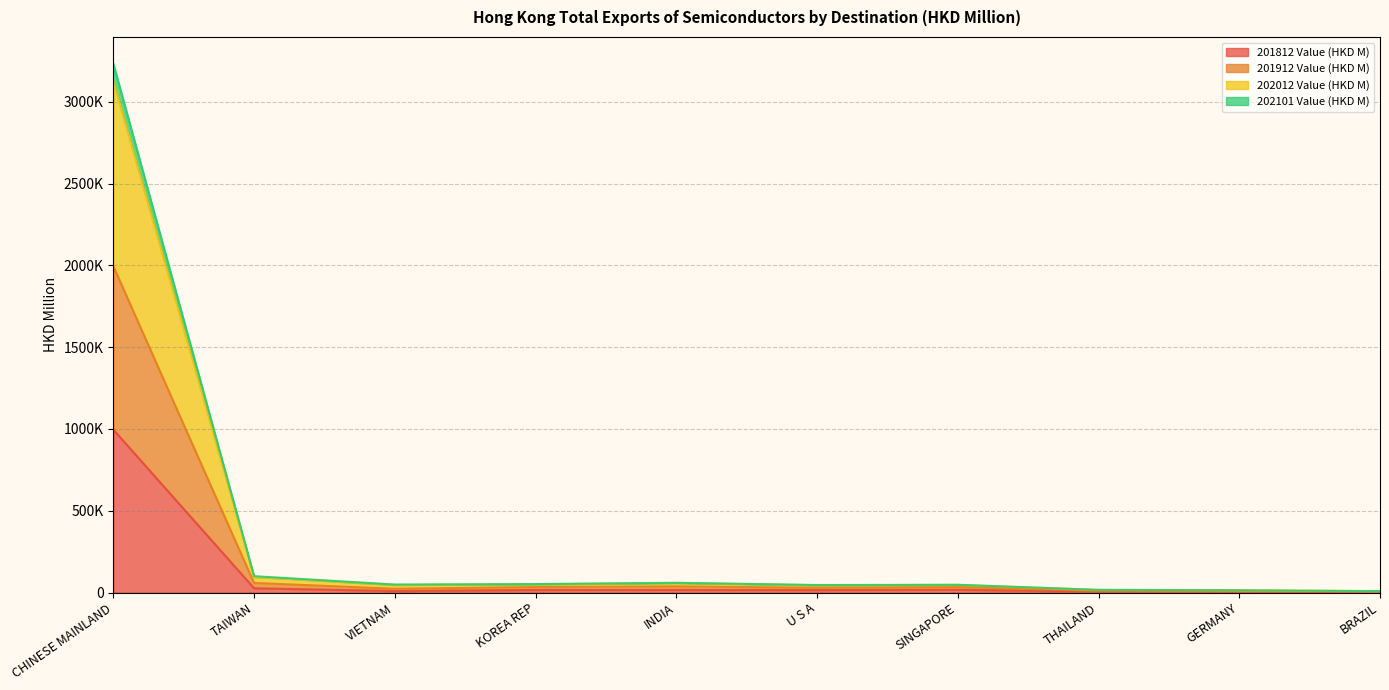

Which series has the widest spread of values?

202012 Value (HKD M)